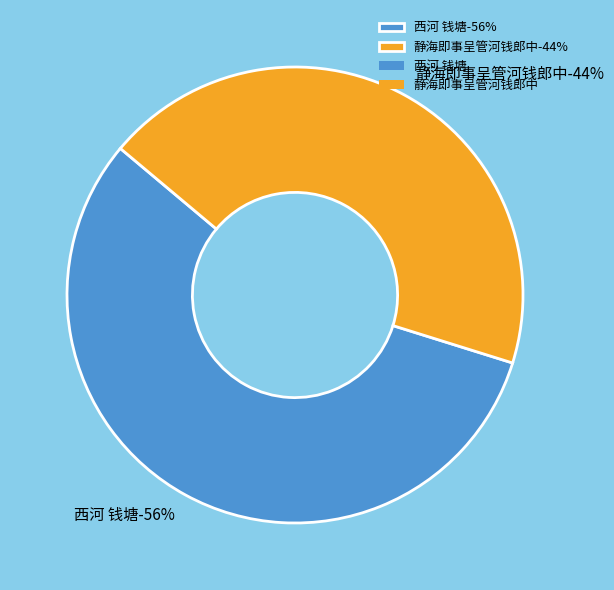

What percentage is the 静海即事呈管河钱郎中 slice, to the nearest percent?

44%